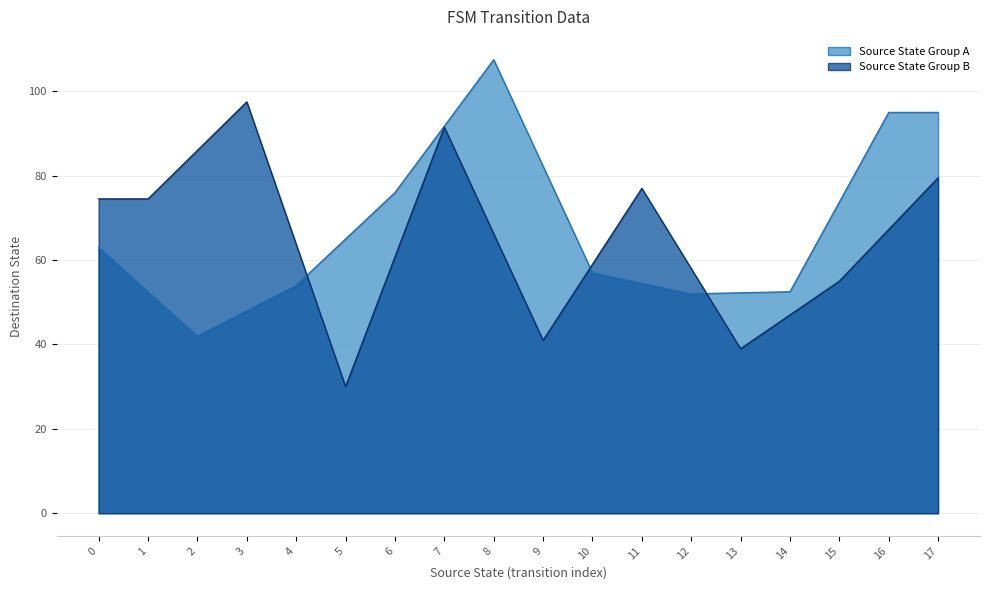

At which category does the chart reach its minimum across all series?

5